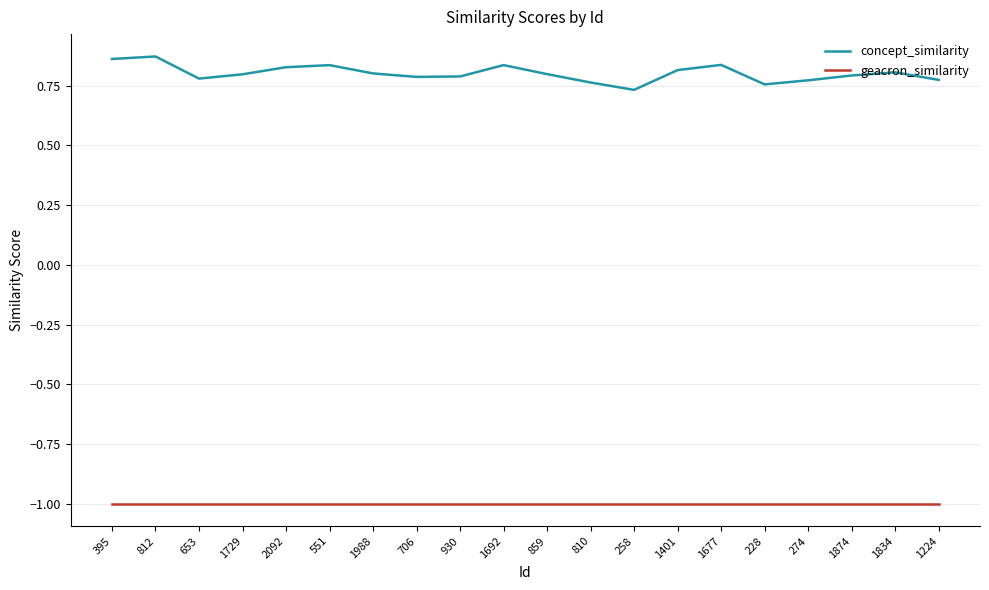

Which series has the largest range (max minus min)?

concept_similarity